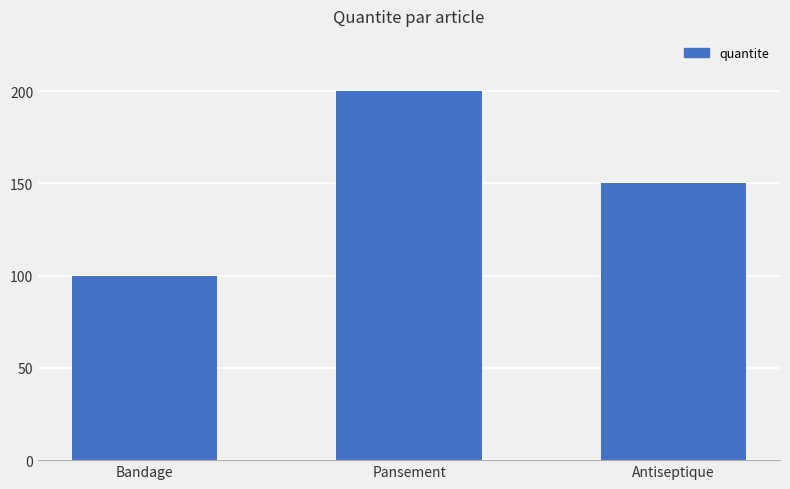

What is the sum of the values at Pansement and Bandage?

300